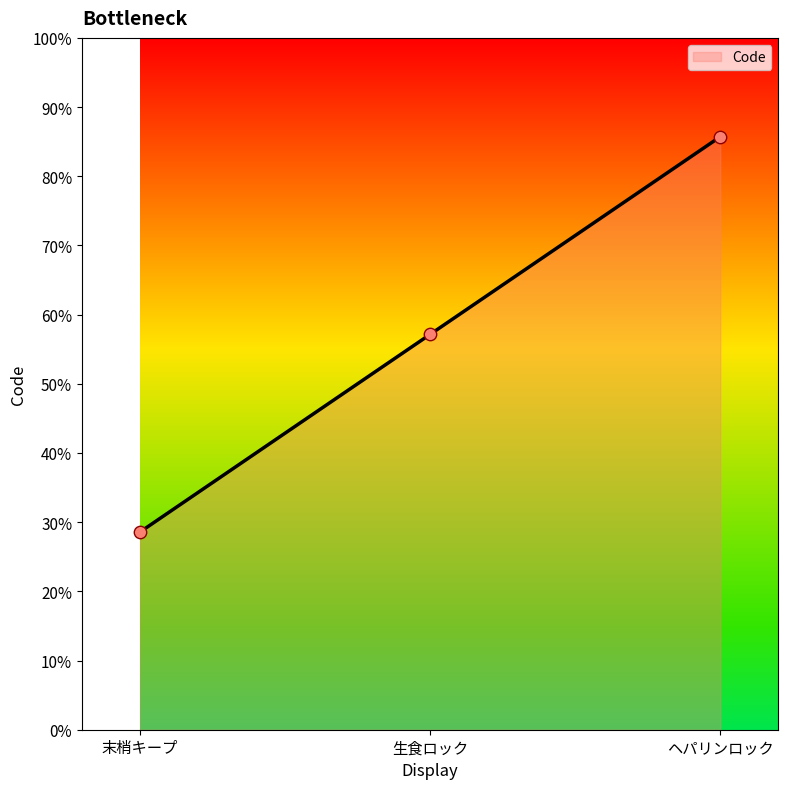

Approximately how many times larger is the value at ヘパリンロック compared to 生食ロック?

1.5